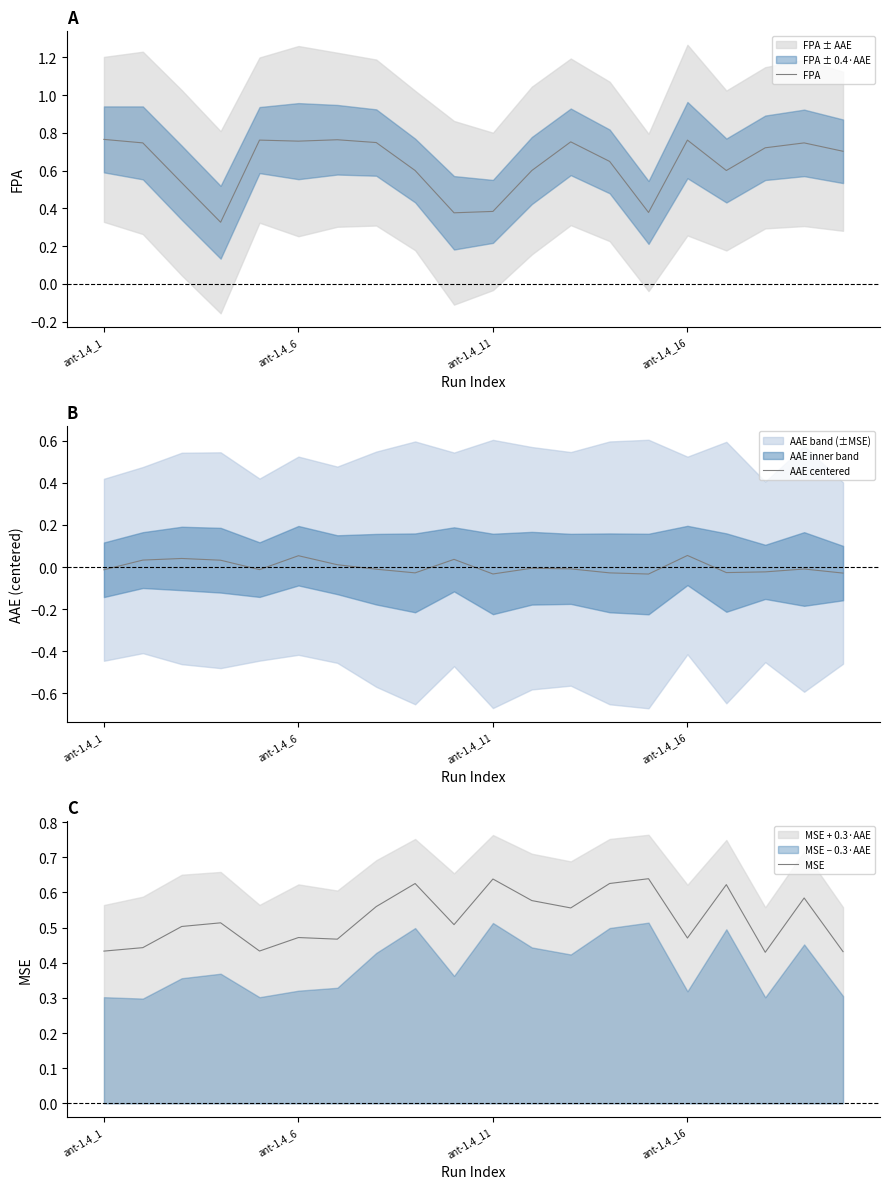

True or false: AAE centered and FPA cross at least once.

False